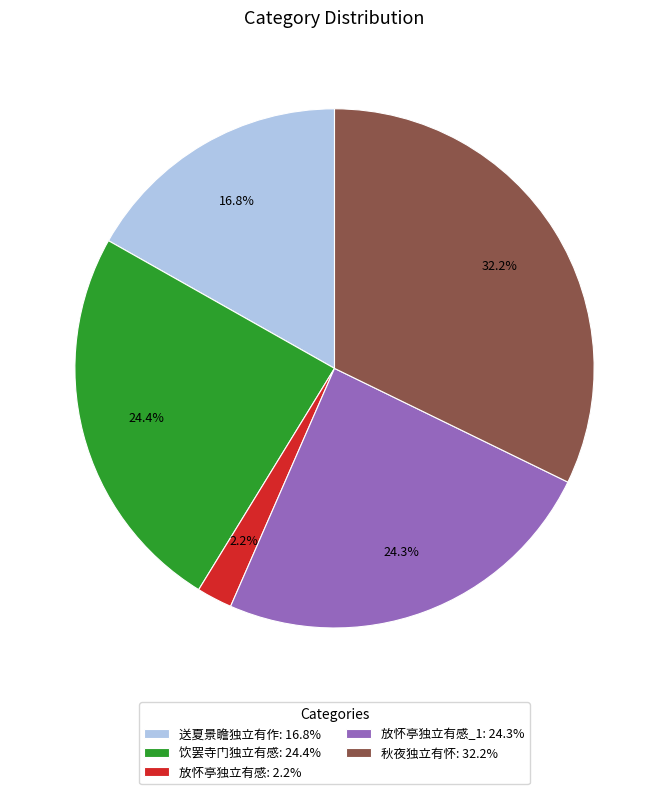

Combined, do 放怀亭独立有感_1: 24.3% and 秋夜独立有怀: 32.2% account for over 50%?

Yes